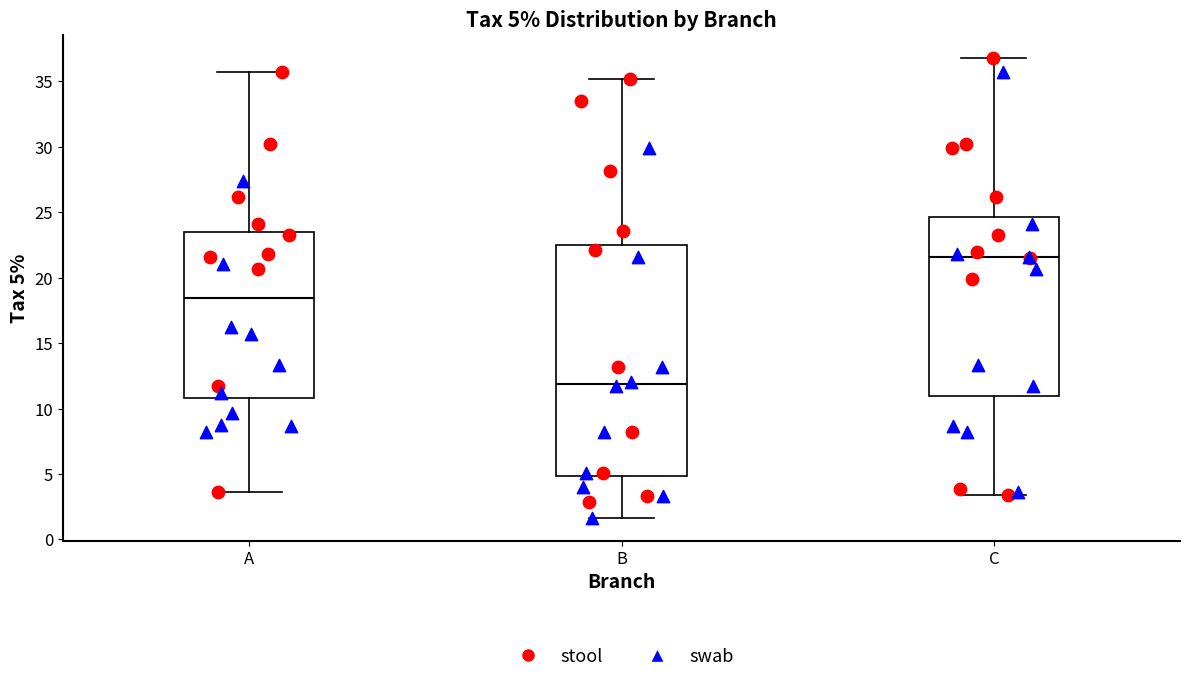

Which box's median line is the lowest?

B